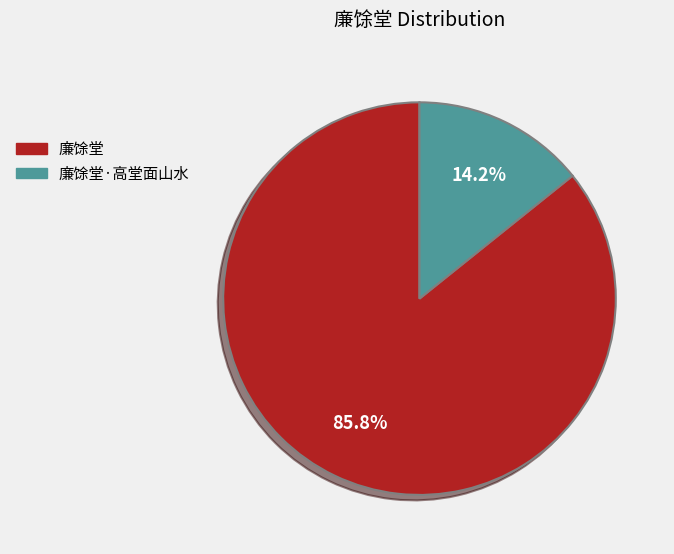

Is it true that 廉馀堂 is 78% of the pie?

False